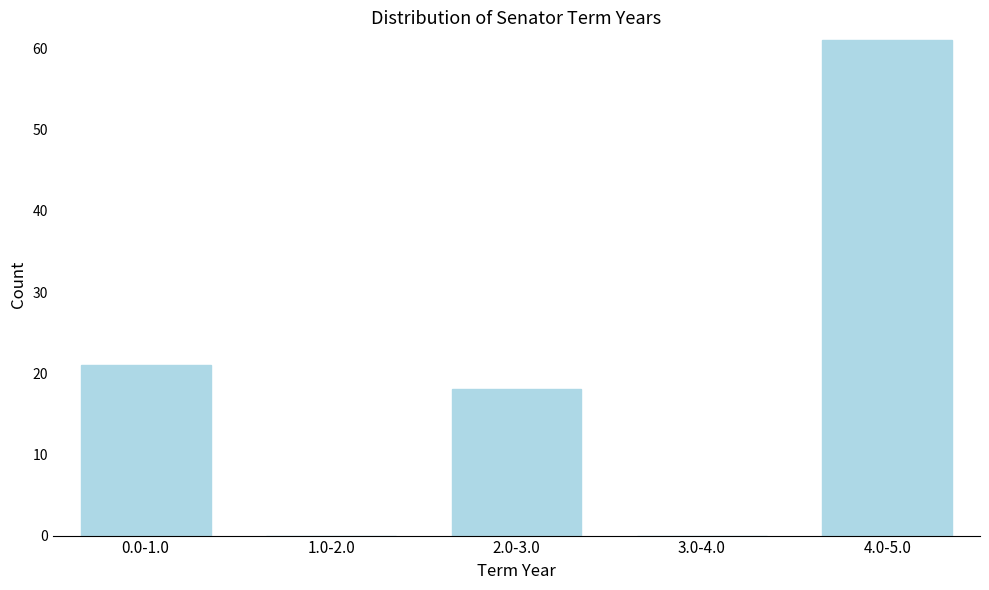

Reading left to right, list all the values displayed in this chart.

0.0-1.0=21	1.0-2.0=0	2.0-3.0=18	3.0-4.0=0	4.0-5.0=61